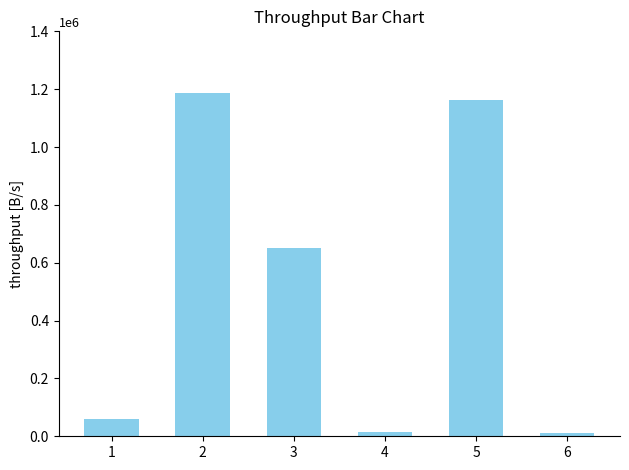

What is the change in value from 2 to 4?

-1171738